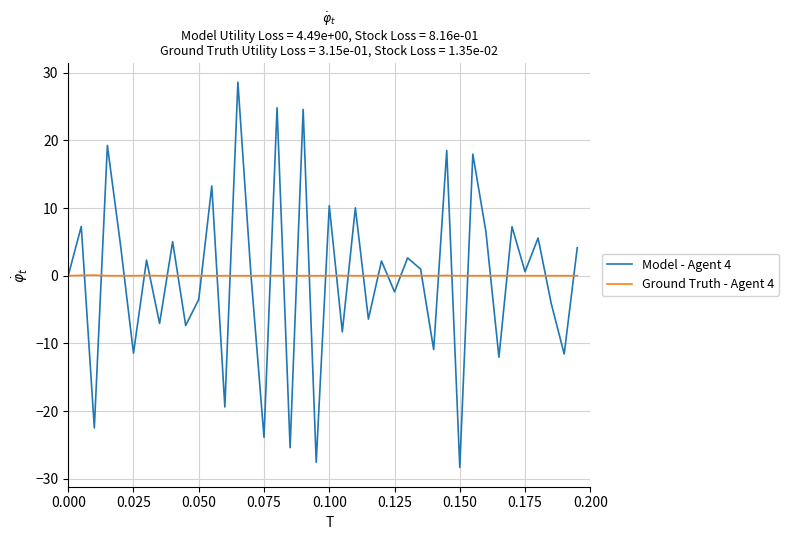

List the series in order of their peak value, lowest first.

Ground Truth - Agent 4, Model - Agent 4